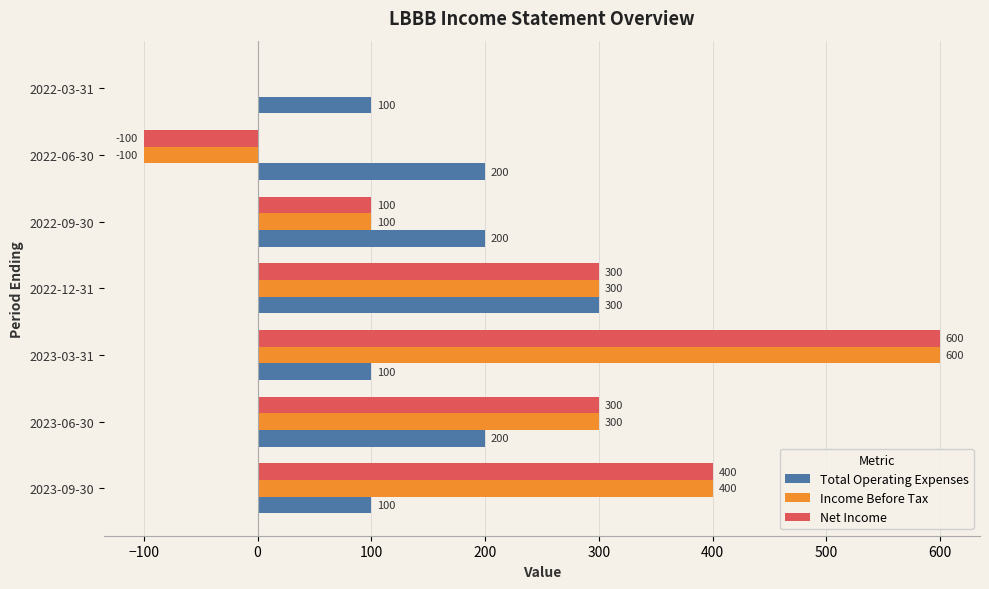

Which category has the highest value in the Income Before Tax series?

2023-03-31